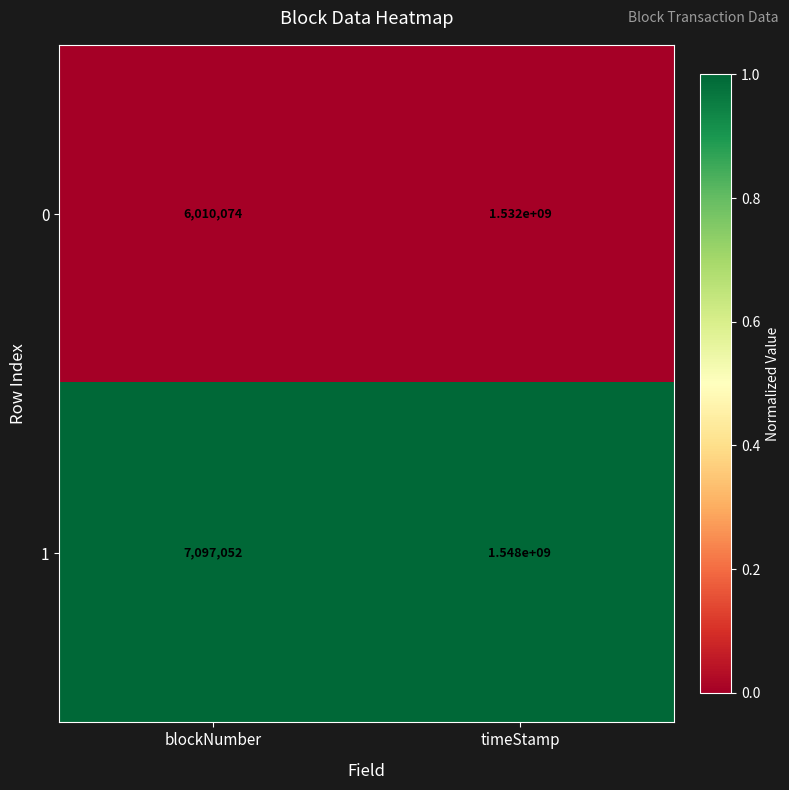

Is it true that 1 equals 12165642 at blockNumber?

False